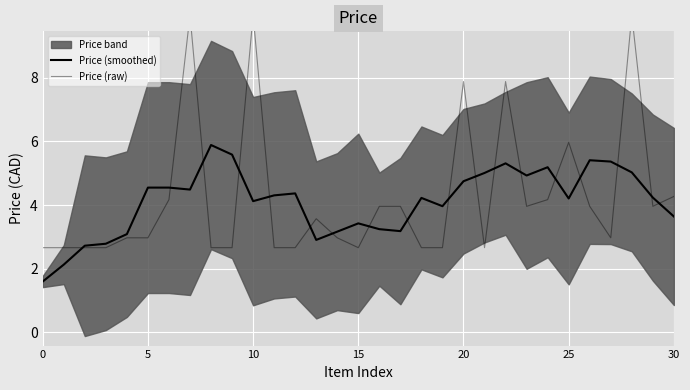

Between 7 and 8, which is larger?

8